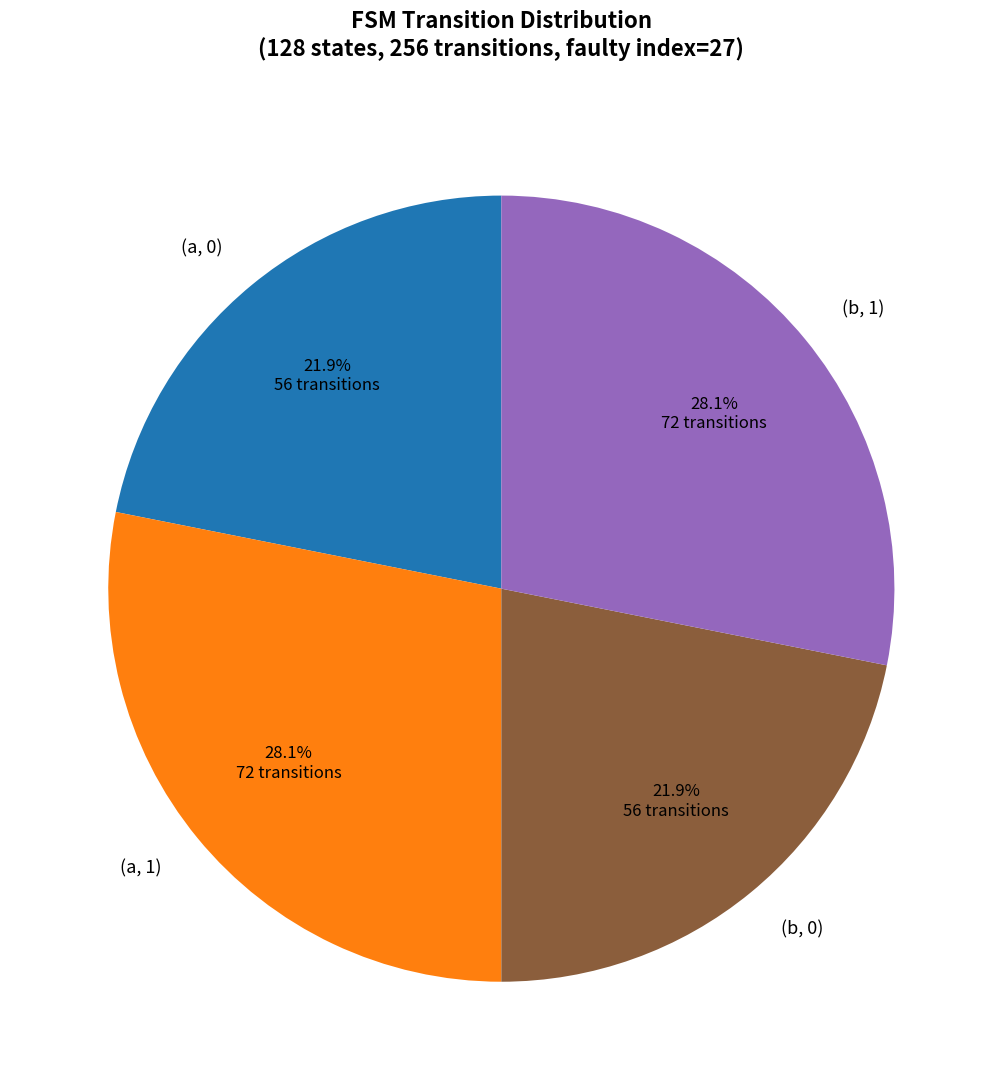

Approximately how many times larger is the value at (a, 0) compared to (a, 1)?

0.8